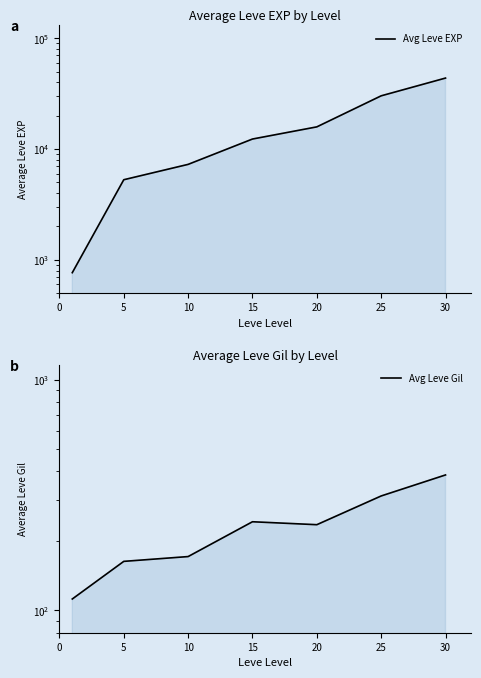

What is the difference between the maximum and minimum values in the Avg Leve Gil series?

274